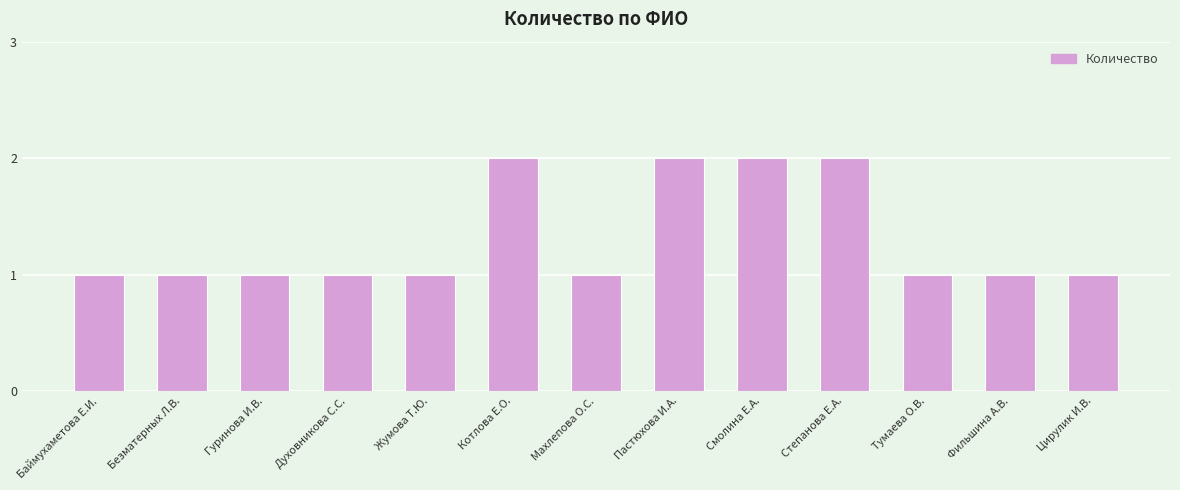

What is the sum of all values?

17